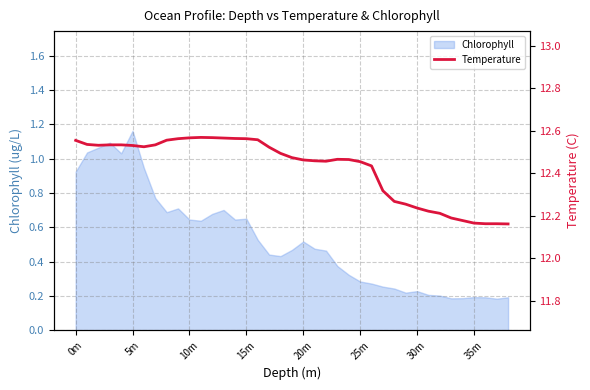

What is the label of the 15th point from the left?

14